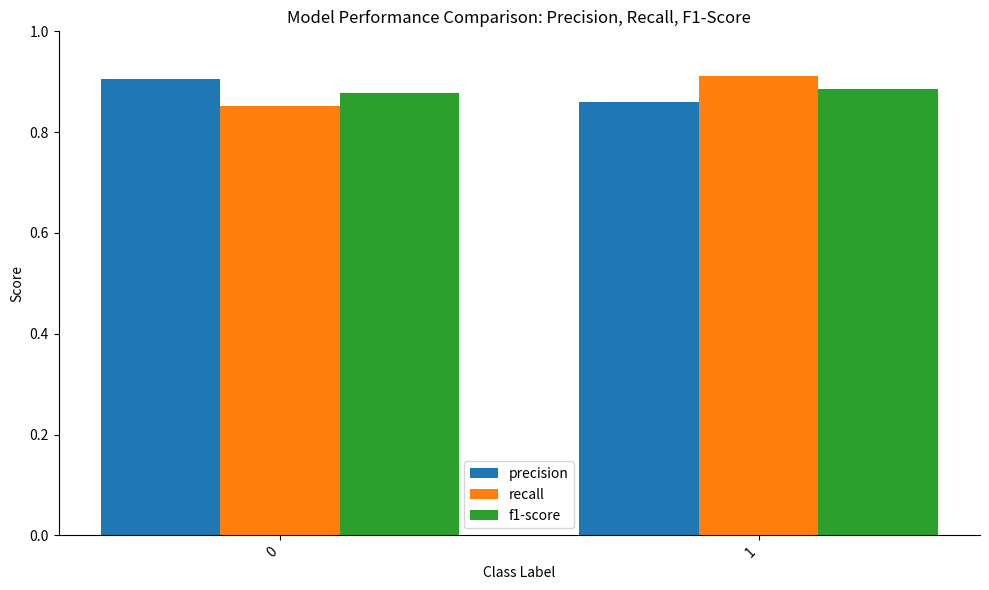

What is the total value across all series at 0?

2.6